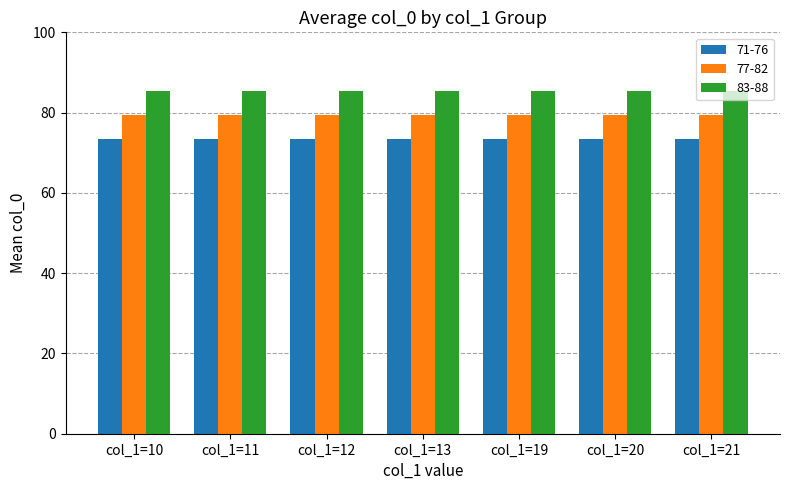

What are all the series names shown in the legend?

71-76, 77-82, 83-88